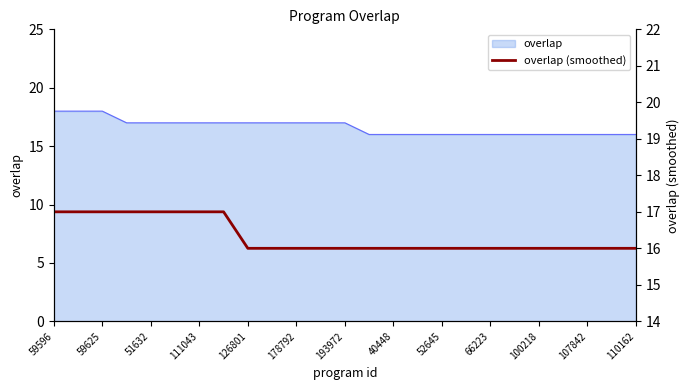

True or false: the data has more than 0 interior local peaks.

False